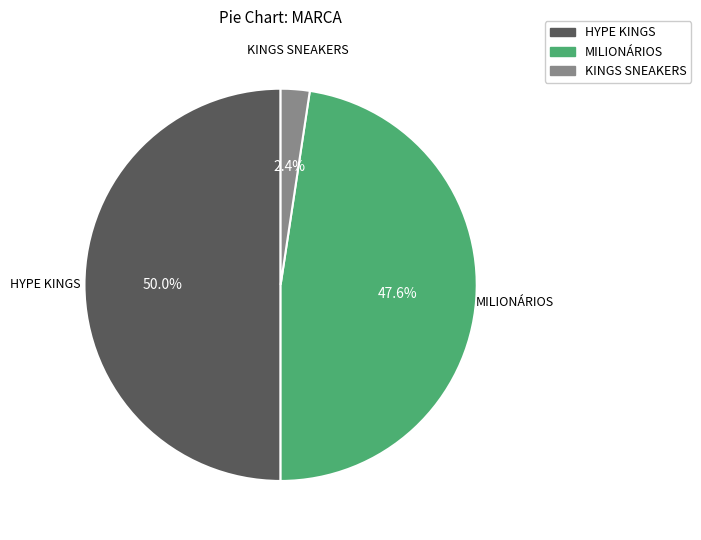

To the nearest percent, what is the difference between the HYPE KINGS and MILIONÁRIOS slice percentages?

2%